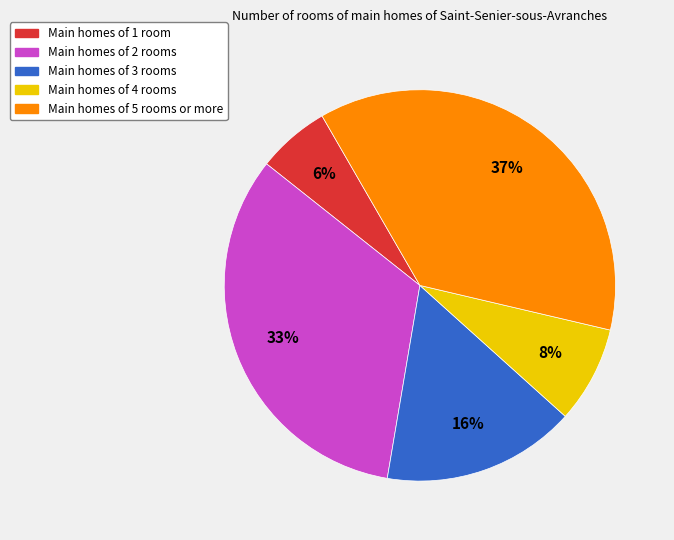

Does any single category account for the majority?

No